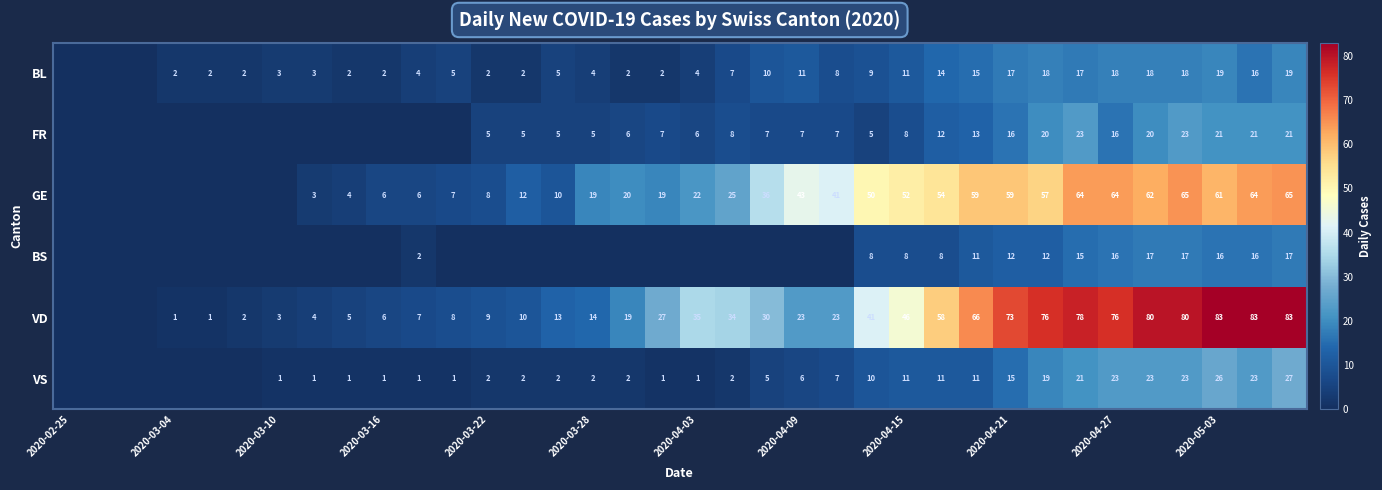

What is the total value across all series at 35?

232